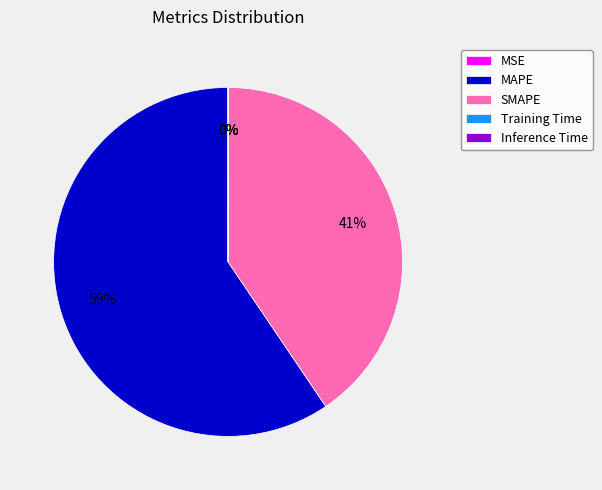

Does any single category account for the majority?

Yes